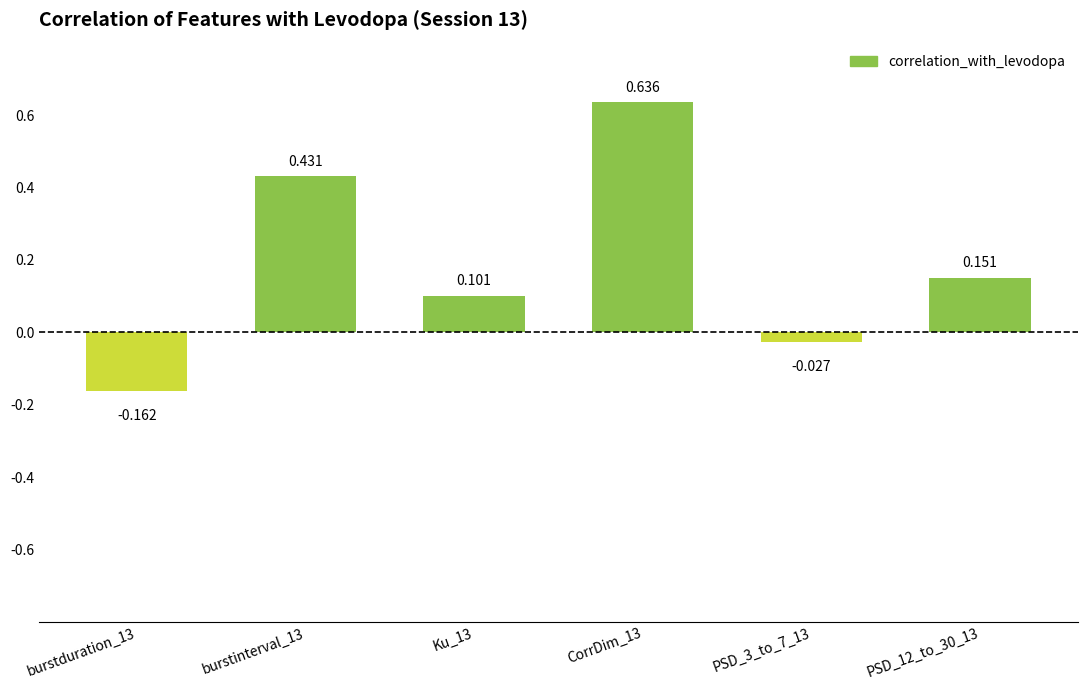

What is the smallest value displayed?

-0.2